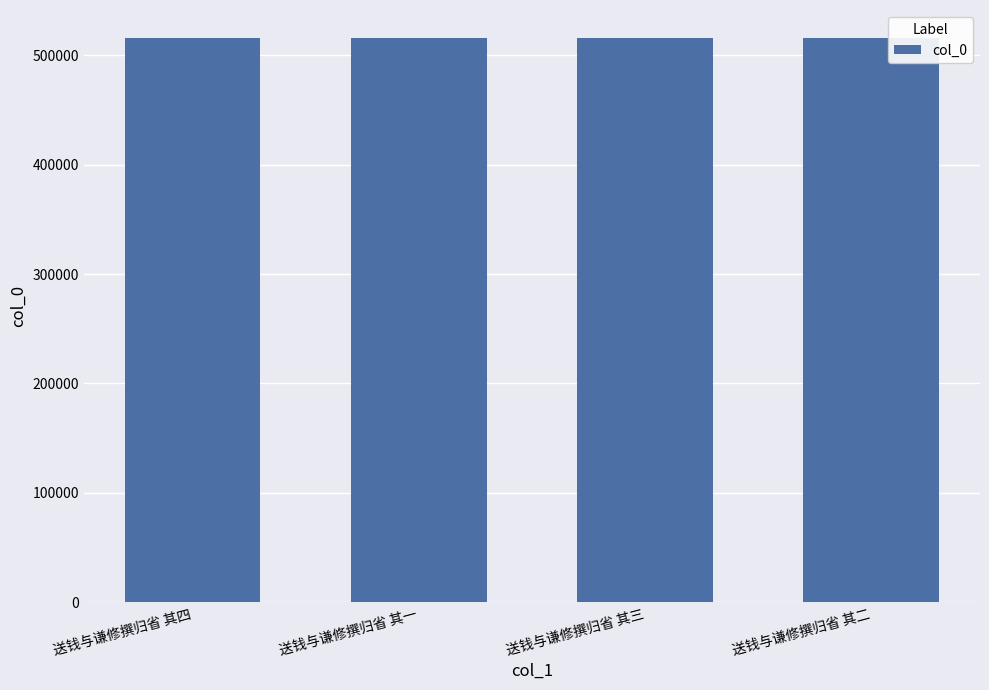

Read the value at 送钱与谦修撰归省 其二.

515497